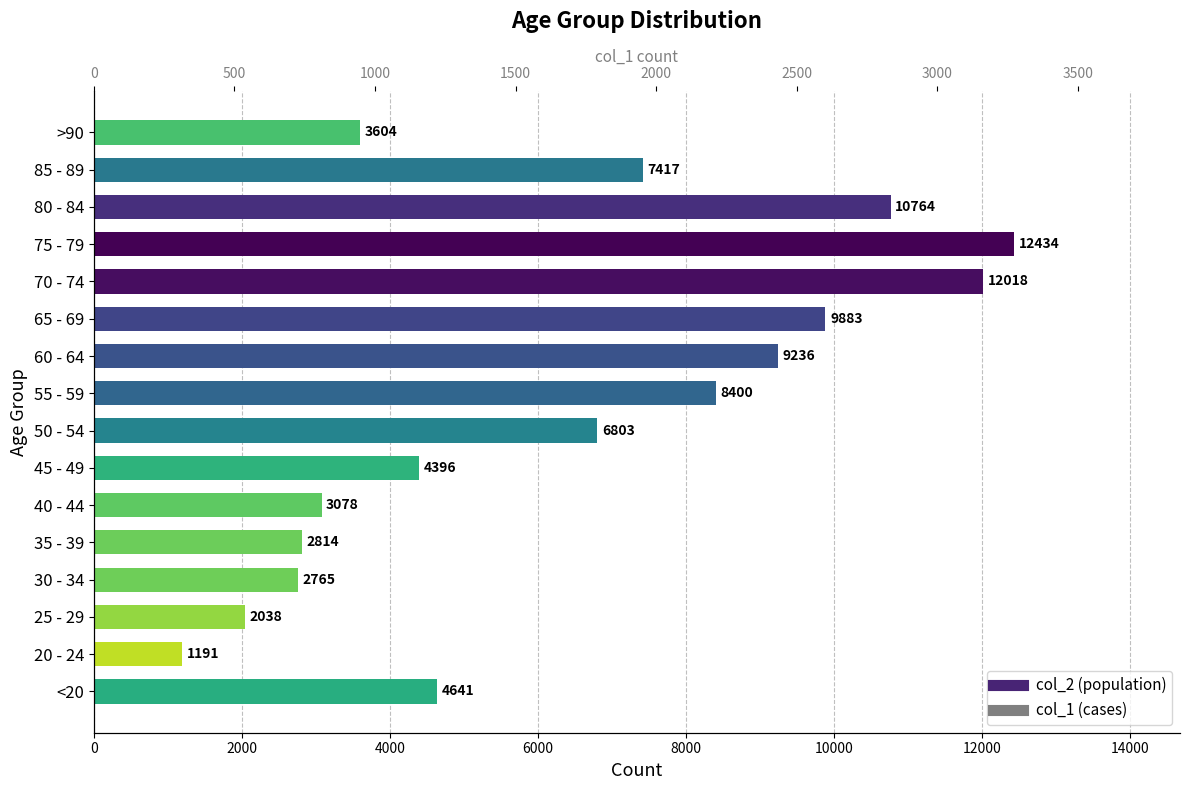

Which series has the widest spread of values?

col_2